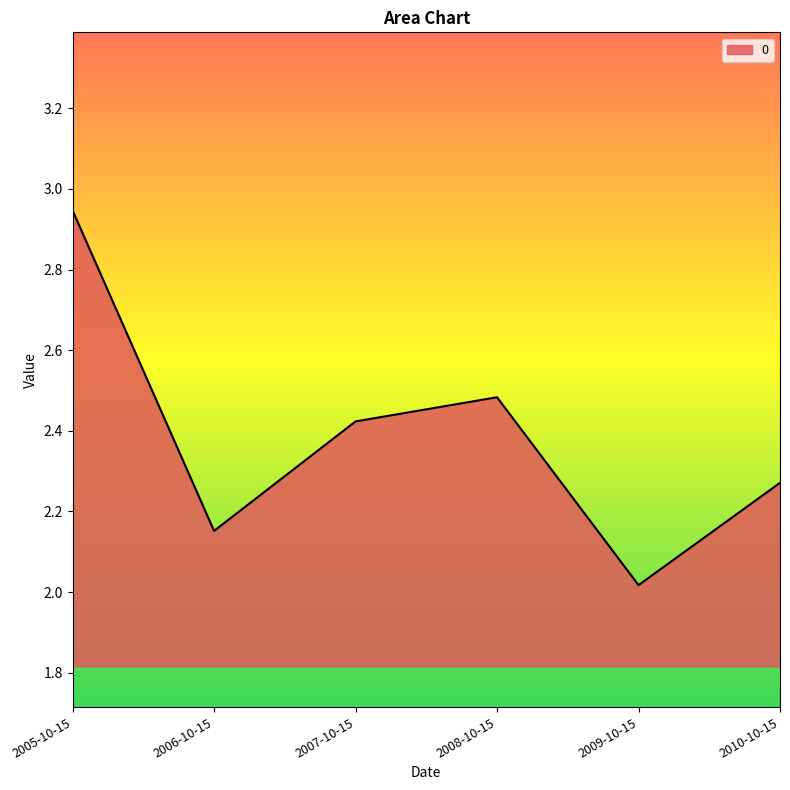

Which label corresponds to the largest value in the chart?

2005-10-15